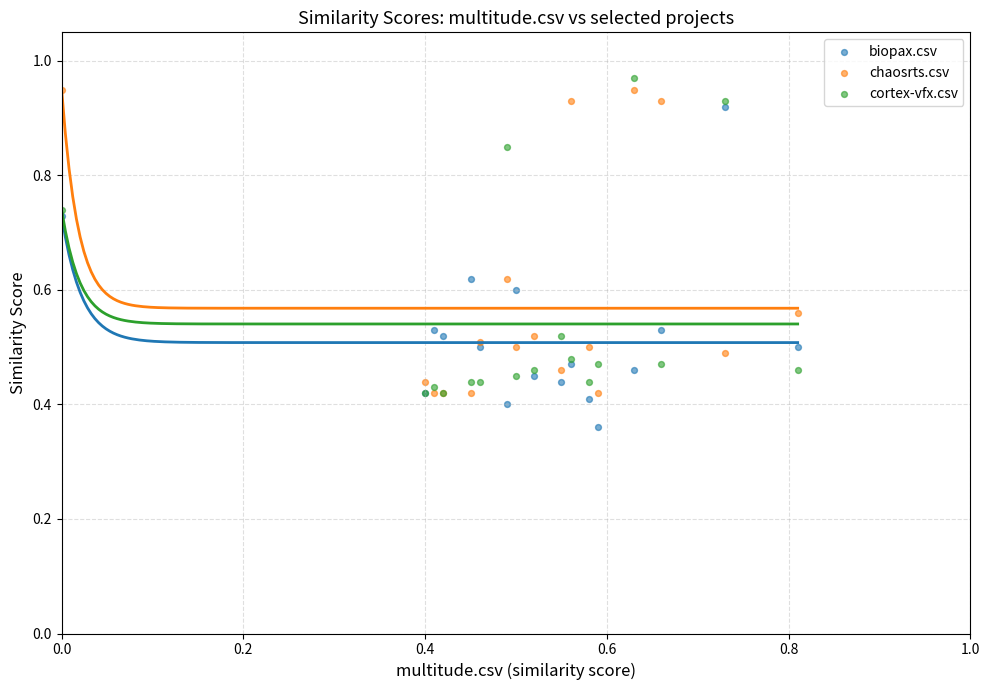

Which series reaches the minimum Y coordinate?

biopax.csv